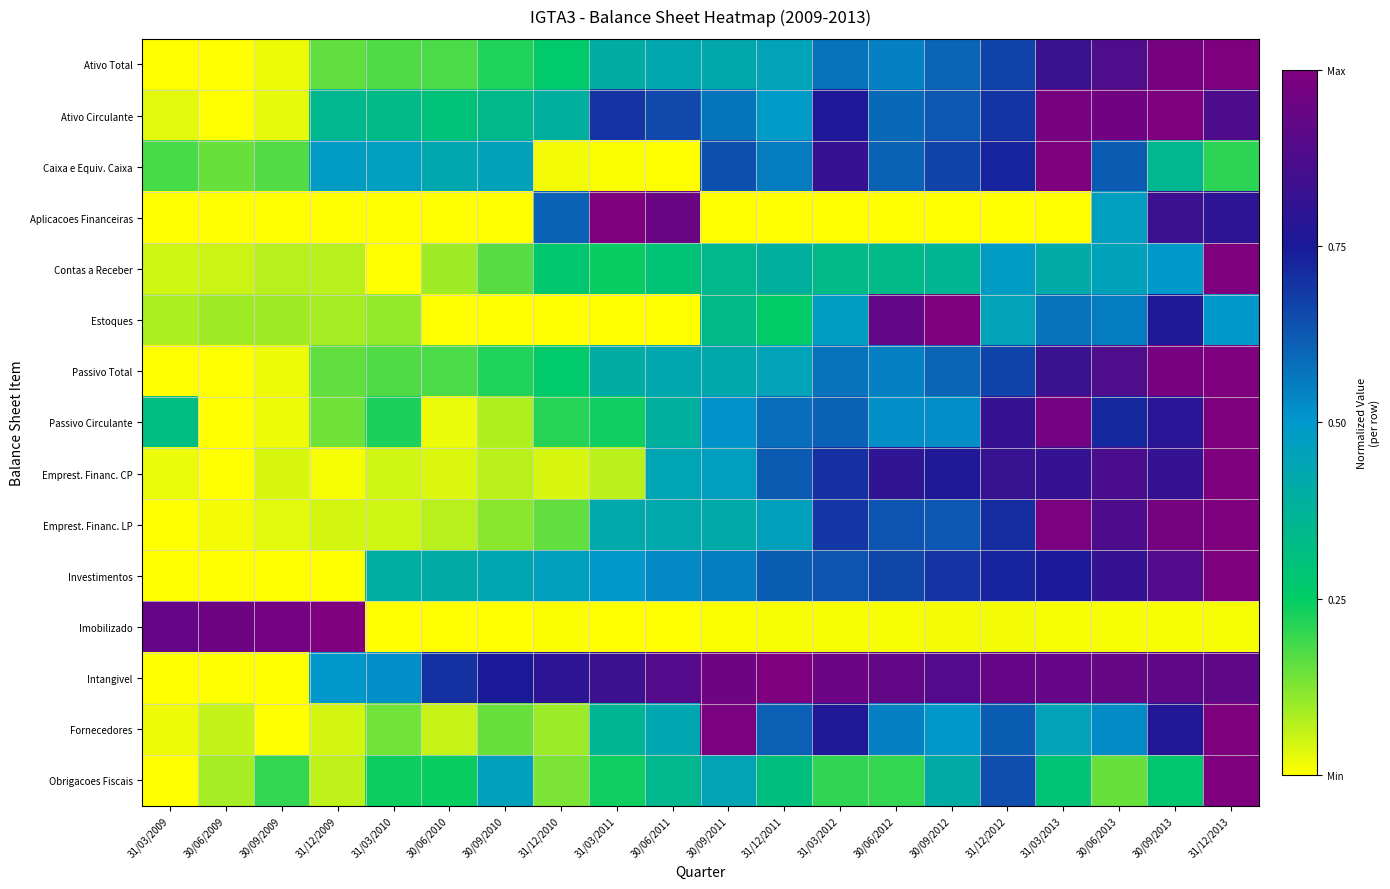

Reading left to right, what are all the values shown in this chart?

Ativo Total: 31/03/2009=0.0	30/06/2009=0.0	30/09/2009=0.0	31/12/2009=0.2	31/03/2010=0.2	30/06/2010=0.2	30/09/2010=0.2	31/12/2010=0.3	31/03/2011=0.4	30/06/2011=0.4	30/09/2011=0.4	31/12/2011=0.5	31/03/2012=0.6	30/06/2012=0.5	30/09/2012=0.6	31/12/2012=0.7	31/03/2013=0.8	30/06/2013=0.9	30/09/2013=1.0	31/12/2013=1.0
Ativo Circulante: 31/03/2009=0.0	30/06/2009=0.0	30/09/2009=0.0	31/12/2009=0.4	31/03/2010=0.3	30/06/2010=0.3	30/09/2010=0.3	31/12/2010=0.4	31/03/2011=0.7	30/06/2011=0.7	30/09/2011=0.6	31/12/2011=0.5	31/03/2012=0.8	30/06/2012=0.6	30/09/2012=0.6	31/12/2012=0.7	31/03/2013=1.0	30/06/2013=1.0	30/09/2013=1.0	31/12/2013=0.9
Caixa e Equiv. Caixa: 31/03/2009=0.2	30/06/2009=0.1	30/09/2009=0.2	31/12/2009=0.5	31/03/2010=0.5	30/06/2010=0.4	30/09/2010=0.5	31/12/2010=0.0	31/03/2011=0.0	30/06/2011=0.0	30/09/2011=0.6	31/12/2011=0.6	31/03/2012=0.8	30/06/2012=0.6	30/09/2012=0.7	31/12/2012=0.7	31/03/2013=1.0	30/06/2013=0.6	30/09/2013=0.4	31/12/2013=0.2
Aplicacoes Financeiras: 31/03/2009=0.0	30/06/2009=0.0	30/09/2009=0.0	31/12/2009=0.0	31/03/2010=0.0	30/06/2010=0.0	30/09/2010=0.0	31/12/2010=0.6	31/03/2011=1.0	30/06/2011=0.9	30/09/2011=0.0	31/12/2011=0.0	31/03/2012=0.0	30/06/2012=0.0	30/09/2012=0.0	31/12/2012=0.0	31/03/2013=0.0	30/06/2013=0.5	30/09/2013=0.8	31/12/2013=0.8
Contas a Receber: 31/03/2009=0.0	30/06/2009=0.1	30/09/2009=0.1	31/12/2009=0.1	31/03/2010=0.0	30/06/2010=0.1	30/09/2010=0.2	31/12/2010=0.3	31/03/2011=0.2	30/06/2011=0.3	30/09/2011=0.3	31/12/2011=0.4	31/03/2012=0.3	30/06/2012=0.3	30/09/2012=0.4	31/12/2012=0.5	31/03/2013=0.4	30/06/2013=0.5	30/09/2013=0.5	31/12/2013=1.0
Estoques: 31/03/2009=0.1	30/06/2009=0.1	30/09/2009=0.1	31/12/2009=0.1	31/03/2010=0.1	30/06/2010=0.0	30/09/2010=0.0	31/12/2010=0.0	31/03/2011=0.0	30/06/2011=0.0	30/09/2011=0.3	31/12/2011=0.3	31/03/2012=0.5	30/06/2012=0.9	30/09/2012=1.0	31/12/2012=0.5	31/03/2013=0.6	30/06/2013=0.6	30/09/2013=0.8	31/12/2013=0.5
Passivo Total: 31/03/2009=0.0	30/06/2009=0.0	30/09/2009=0.0	31/12/2009=0.2	31/03/2010=0.2	30/06/2010=0.2	30/09/2010=0.2	31/12/2010=0.3	31/03/2011=0.4	30/06/2011=0.4	30/09/2011=0.4	31/12/2011=0.5	31/03/2012=0.6	30/06/2012=0.5	30/09/2012=0.6	31/12/2012=0.7	31/03/2013=0.8	30/06/2013=0.9	30/09/2013=1.0	31/12/2013=1.0
Passivo Circulante: 31/03/2009=0.3	30/06/2009=0.0	30/09/2009=0.0	31/12/2009=0.1	31/03/2010=0.2	30/06/2010=0.0	30/09/2010=0.1	31/12/2010=0.2	31/03/2011=0.2	30/06/2011=0.4	30/09/2011=0.5	31/12/2011=0.6	31/03/2012=0.6	30/06/2012=0.5	30/09/2012=0.5	31/12/2012=0.8	31/03/2013=1.0	30/06/2013=0.7	30/09/2013=0.8	31/12/2013=1.0
Emprest. Financ. CP: 31/03/2009=0.0	30/06/2009=0.0	30/09/2009=0.0	31/12/2009=0.0	31/03/2010=0.0	30/06/2010=0.0	30/09/2010=0.1	31/12/2010=0.0	31/03/2011=0.1	30/06/2011=0.4	30/09/2011=0.5	31/12/2011=0.6	31/03/2012=0.7	30/06/2012=0.8	30/09/2012=0.8	31/12/2012=0.8	31/03/2013=0.8	30/06/2013=0.9	30/09/2013=0.8	31/12/2013=1.0
Emprest. Financ. LP: 31/03/2009=0.0	30/06/2009=0.0	30/09/2009=0.0	31/12/2009=0.0	31/03/2010=0.0	30/06/2010=0.1	30/09/2010=0.1	31/12/2010=0.2	31/03/2011=0.4	30/06/2011=0.4	30/09/2011=0.4	31/12/2011=0.5	31/03/2012=0.7	30/06/2012=0.6	30/09/2012=0.6	31/12/2012=0.7	31/03/2013=1.0	30/06/2013=0.9	30/09/2013=1.0	31/12/2013=1.0
Investimentos: 31/03/2009=0.0	30/06/2009=0.0	30/09/2009=0.0	31/12/2009=0.0	31/03/2010=0.4	30/06/2010=0.4	30/09/2010=0.4	31/12/2010=0.5	31/03/2011=0.5	30/06/2011=0.5	30/09/2011=0.6	31/12/2011=0.6	31/03/2012=0.6	30/06/2012=0.7	30/09/2012=0.7	31/12/2012=0.7	31/03/2013=0.7	30/06/2013=0.8	30/09/2013=0.9	31/12/2013=1.0
Imobilizado: 31/03/2009=0.9	30/06/2009=1.0	30/09/2009=1.0	31/12/2009=1.0	31/03/2010=0.0	30/06/2010=0.0	30/09/2010=0.0	31/12/2010=0.0	31/03/2011=0.0	30/06/2011=0.0	30/09/2011=0.0	31/12/2011=0.0	31/03/2012=0.0	30/06/2012=0.0	30/09/2012=0.0	31/12/2012=0.0	31/03/2013=0.0	30/06/2013=0.0	30/09/2013=0.0	31/12/2013=0.0
Intangivel: 31/03/2009=0.0	30/06/2009=0.0	30/09/2009=0.0	31/12/2009=0.5	31/03/2010=0.5	30/06/2010=0.7	30/09/2010=0.8	31/12/2010=0.8	31/03/2011=0.8	30/06/2011=0.9	30/09/2011=1.0	31/12/2011=1.0	31/03/2012=1.0	30/06/2012=0.9	30/09/2012=0.9	31/12/2012=0.9	31/03/2013=0.9	30/06/2013=0.9	30/09/2013=0.9	31/12/2013=0.9
Fornecedores: 31/03/2009=0.0	30/06/2009=0.1	30/09/2009=0.0	31/12/2009=0.0	31/03/2010=0.1	30/06/2010=0.1	30/09/2010=0.1	31/12/2010=0.1	31/03/2011=0.4	30/06/2011=0.4	30/09/2011=1.0	31/12/2011=0.6	31/03/2012=0.8	30/06/2012=0.5	30/09/2012=0.5	31/12/2012=0.6	31/03/2013=0.5	30/06/2013=0.5	30/09/2013=0.8	31/12/2013=1.0
Obrigacoes Fiscais: 31/03/2009=0.0	30/06/2009=0.1	30/09/2009=0.2	31/12/2009=0.1	31/03/2010=0.2	30/06/2010=0.2	30/09/2010=0.5	31/12/2010=0.1	31/03/2011=0.2	30/06/2011=0.3	30/09/2011=0.4	31/12/2011=0.3	31/03/2012=0.2	30/06/2012=0.2	30/09/2012=0.4	31/12/2012=0.6	31/03/2013=0.3	30/06/2013=0.1	30/09/2013=0.3	31/12/2013=1.0